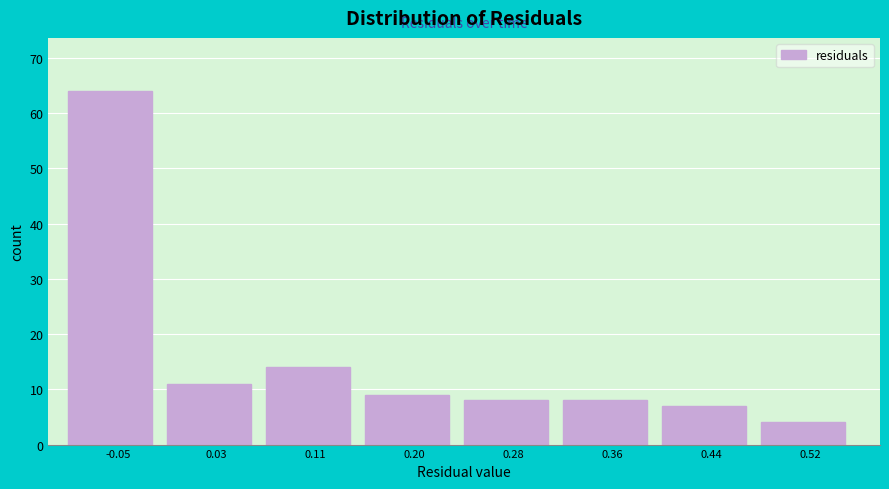

Over which range of the x-axis is the bar tallest?

-0.09 to -0.01